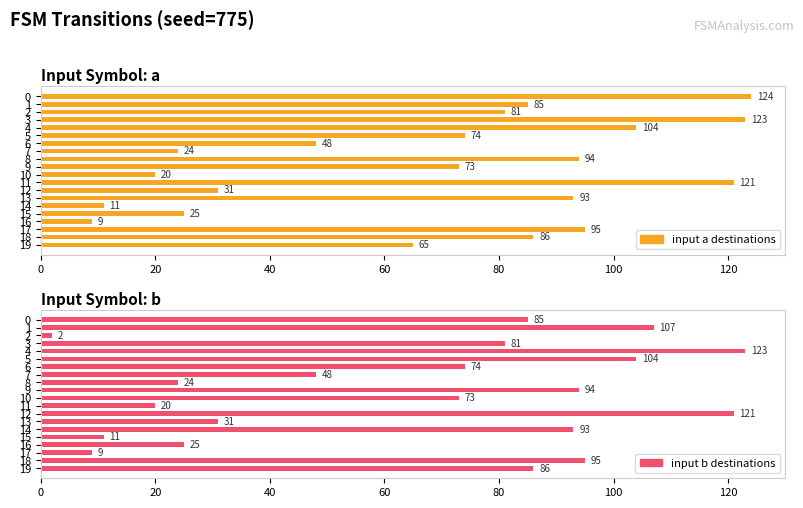

Is it true that input_a_destinations equals 33 at 15?

False